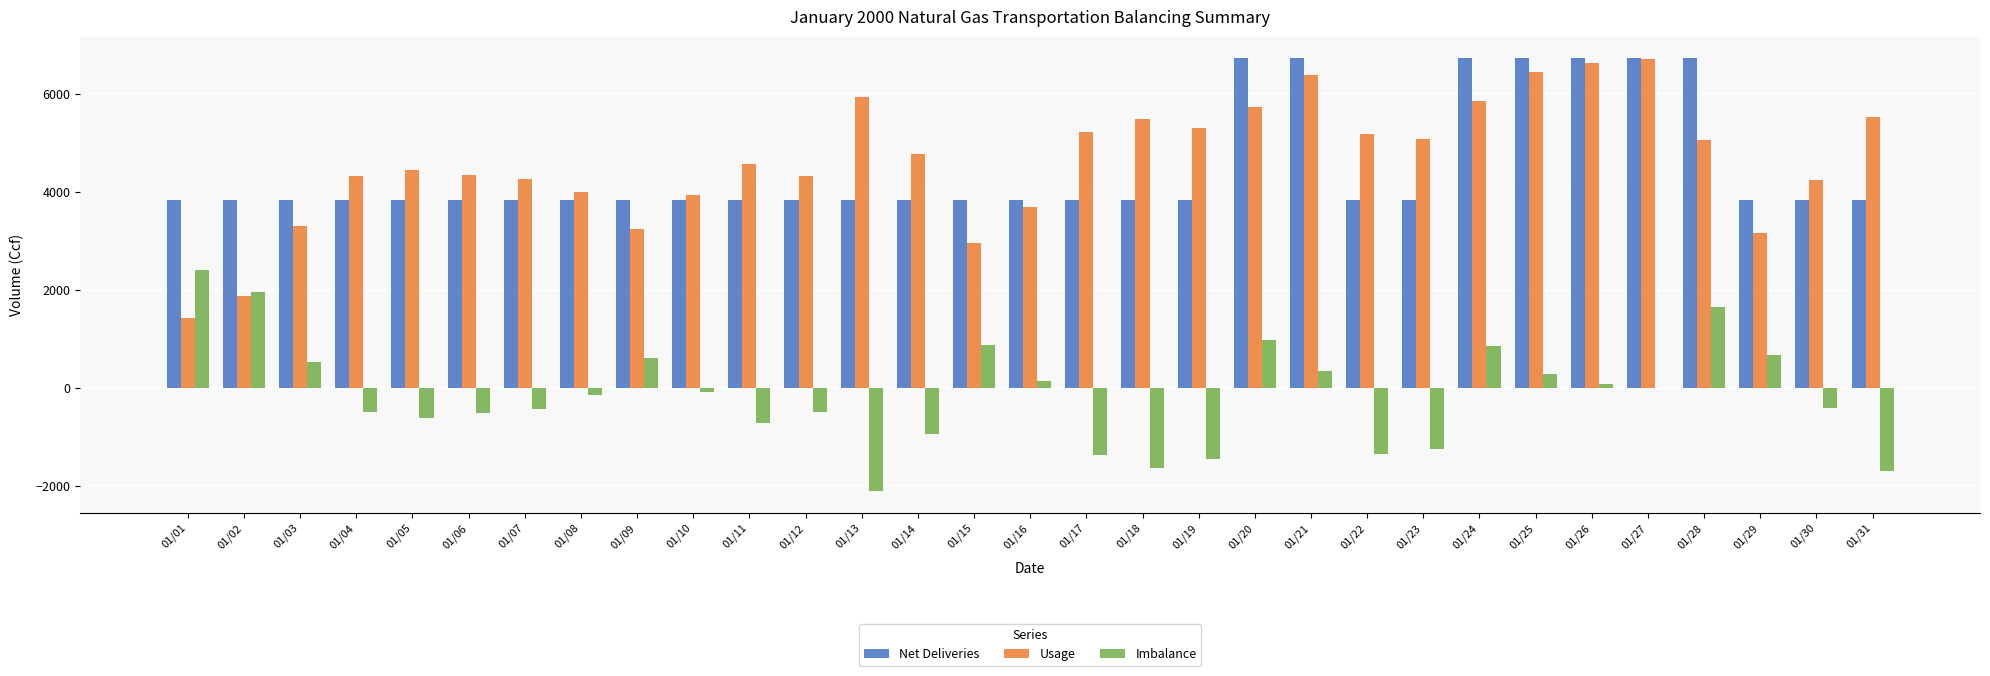

What is the maximum value shown in the chart?

6733